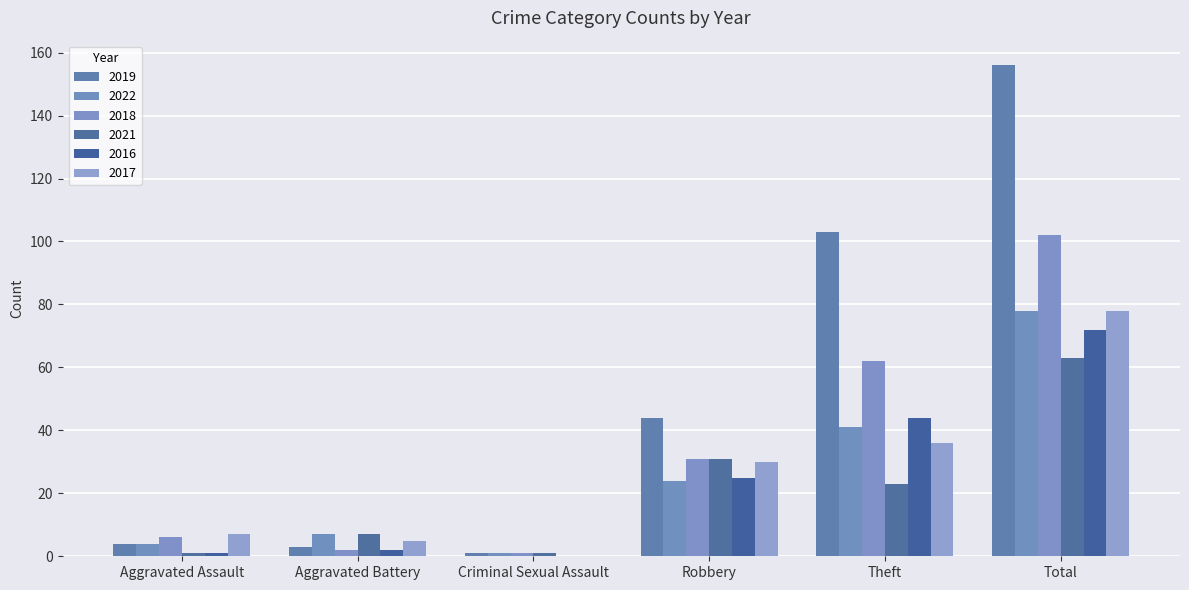

Which series has the largest range (max minus min)?

2019